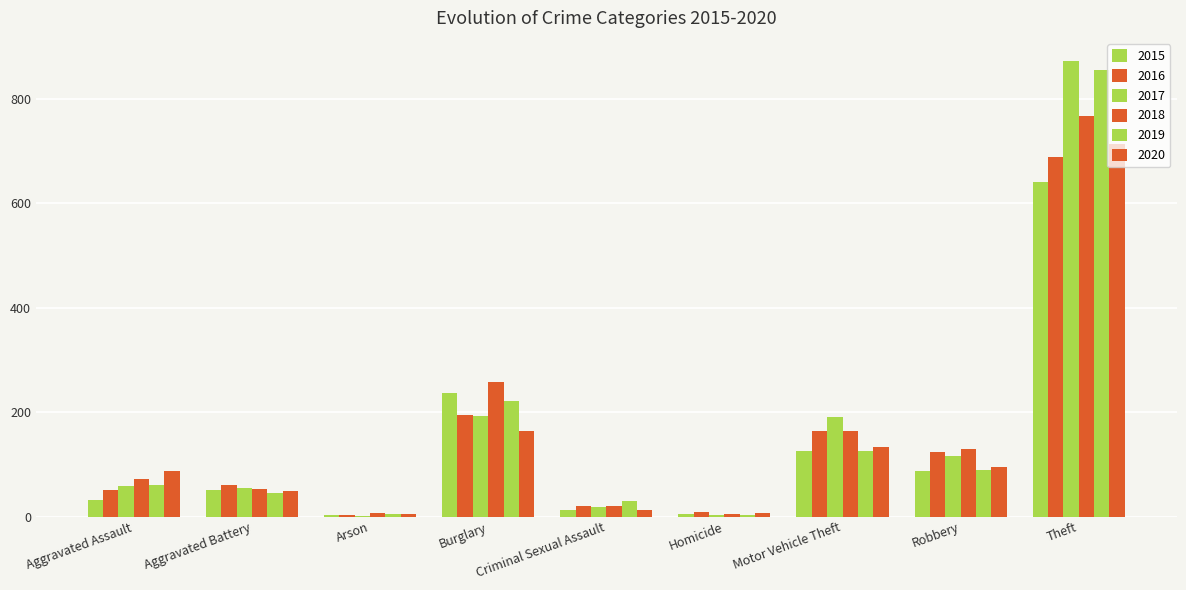

The value of 2019 at Theft is 542. True or false?

False